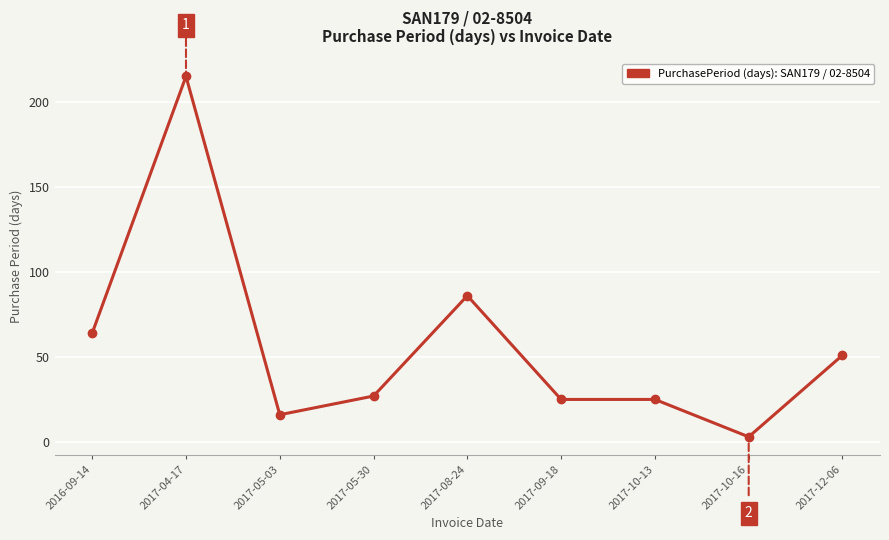

Between 2017-10-16 and 2016-09-14, which is larger?

2016-09-14